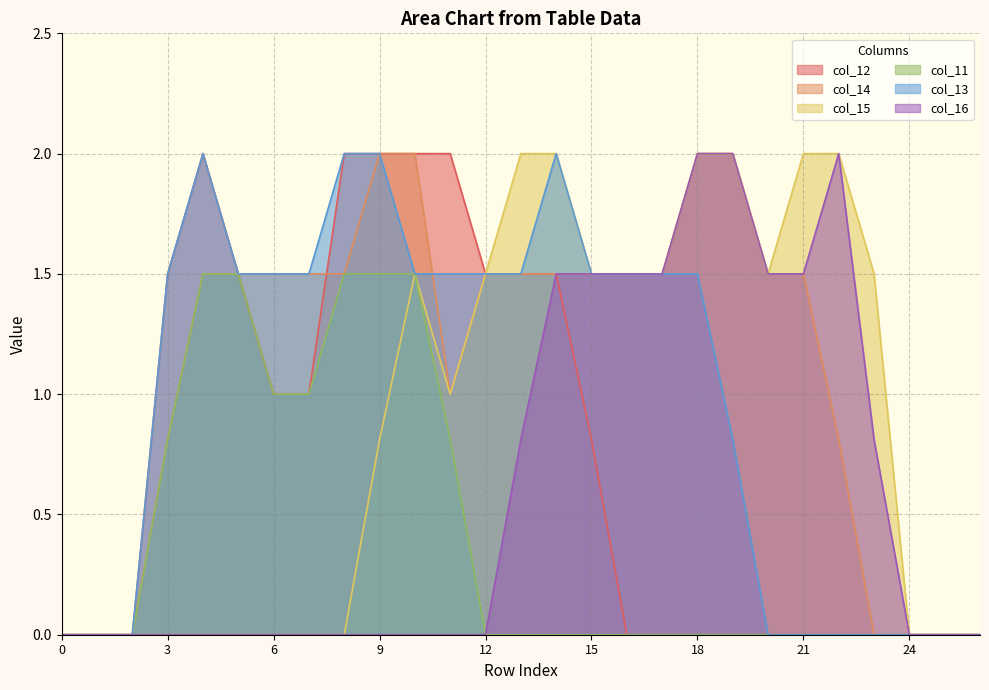

True or false: col_15 and col_14 intersect in this chart.

False